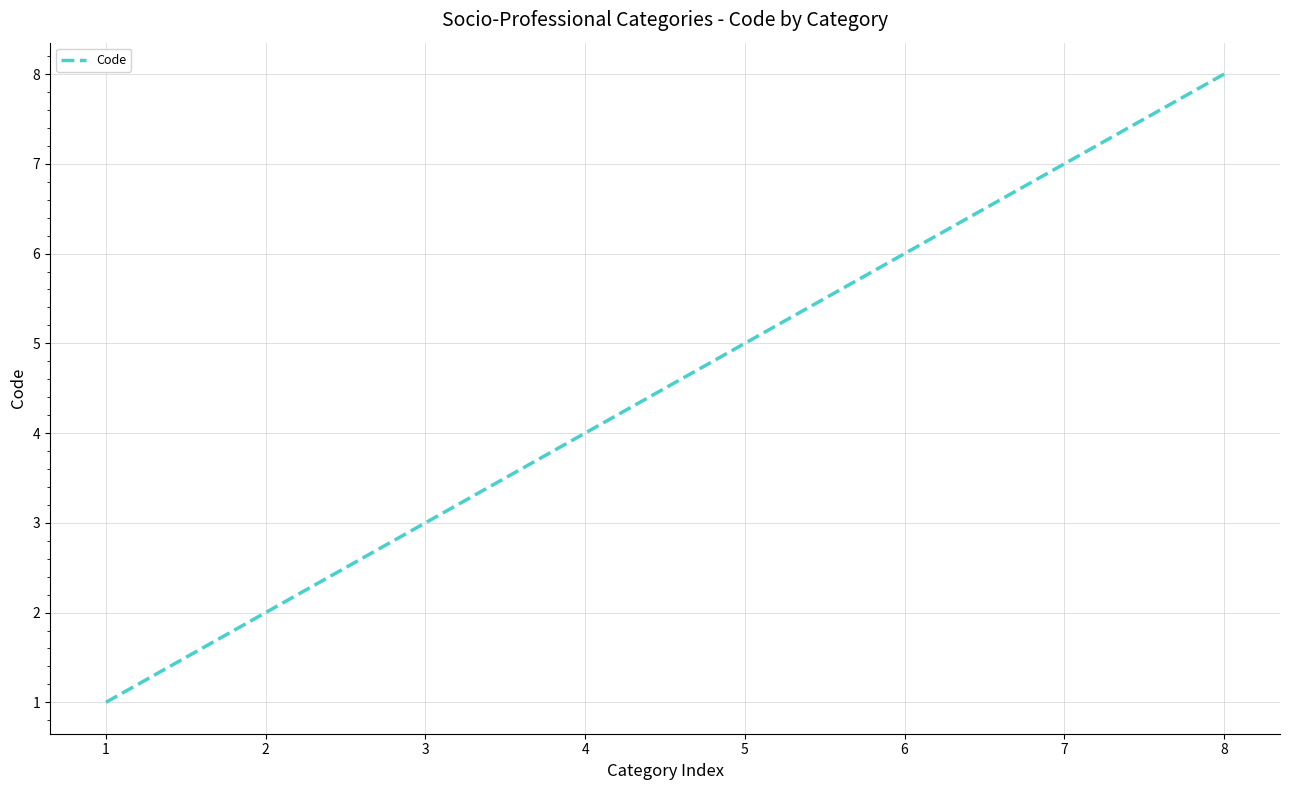

True or false: there are more than 1 points higher than both neighbors.

False